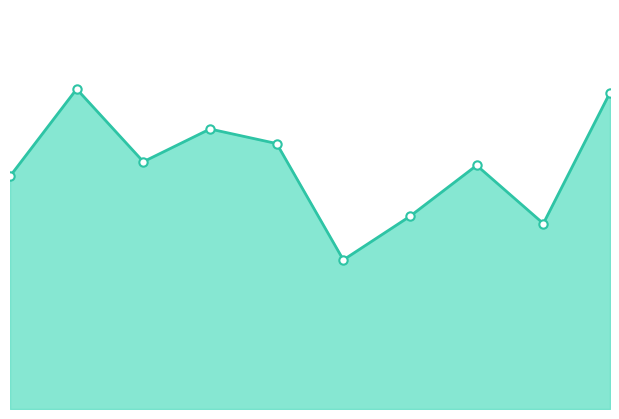

What is the maximum value shown in the chart?

88